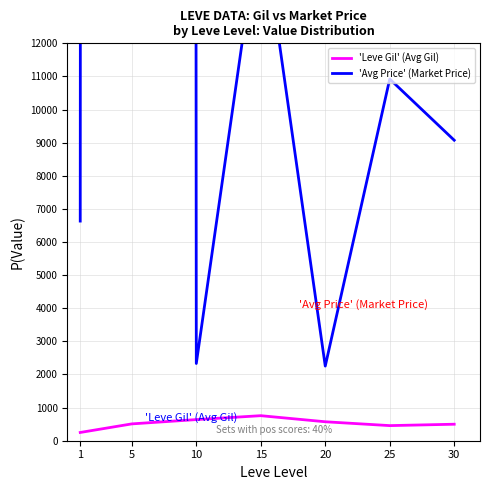

What is the difference between the highest and lowest values at 5?

2627000.5